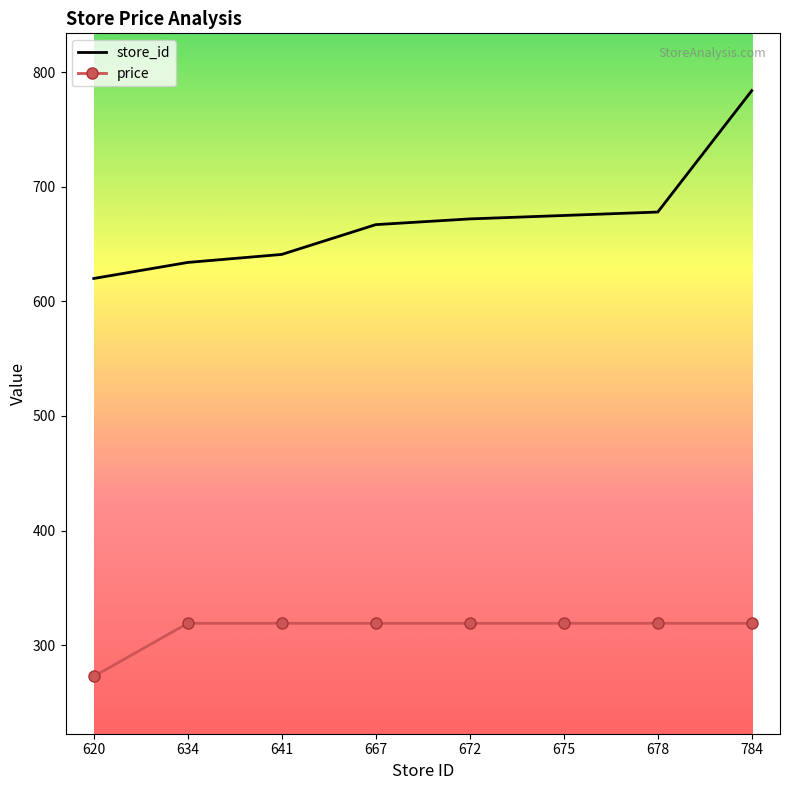

What is the lowest value of the store_id series?

620.0